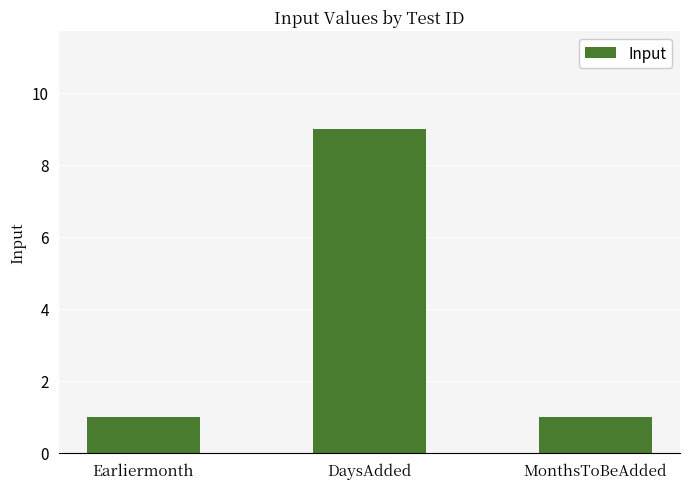

Reading right to left, extract all data points from this chart.

MonthsToBeAdded=1	DaysAdded=9	Earliermonth=1